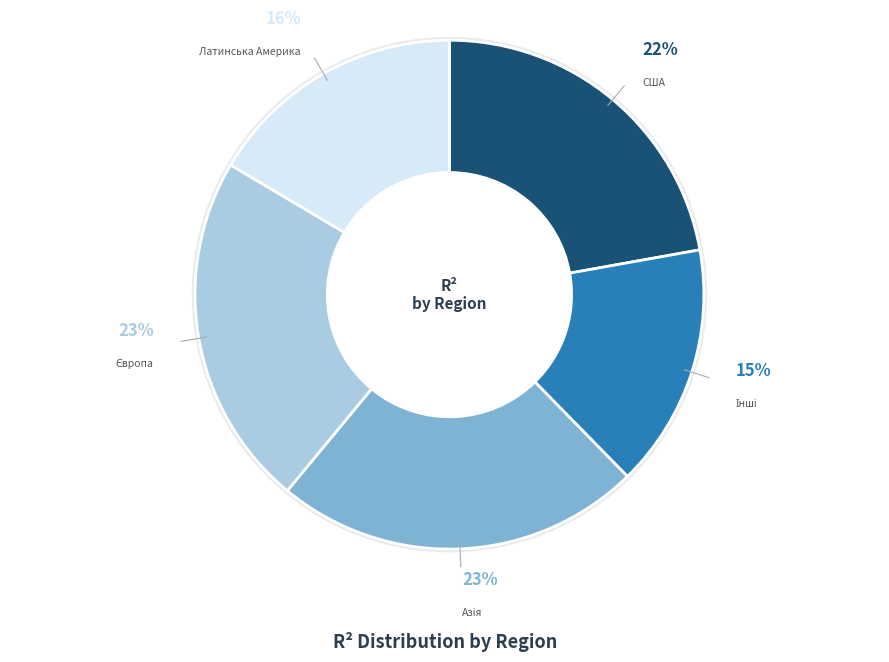

Does any single category account for the majority?

No